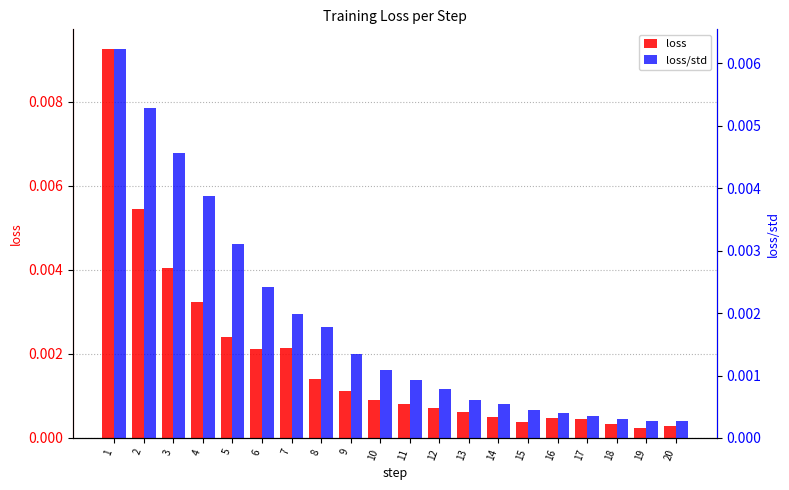

Between 15 and 4, which is larger?

4